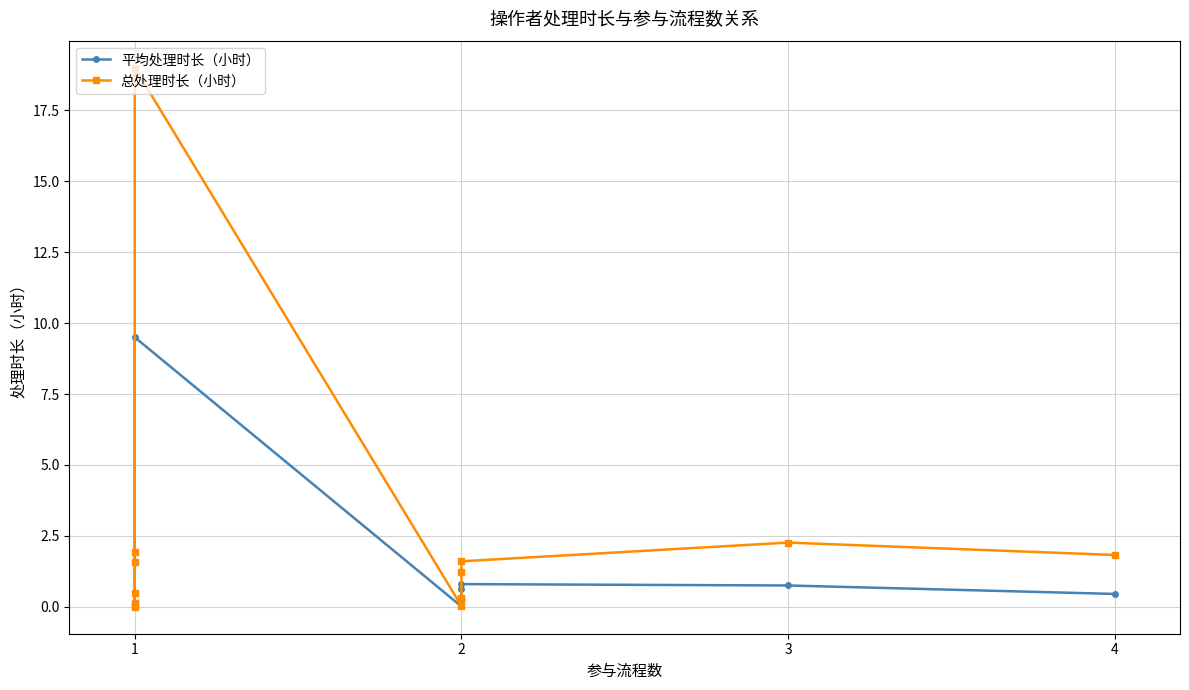

What is the difference between the second highest and second lowest values in the 总处理时长（小时） series?

2.2